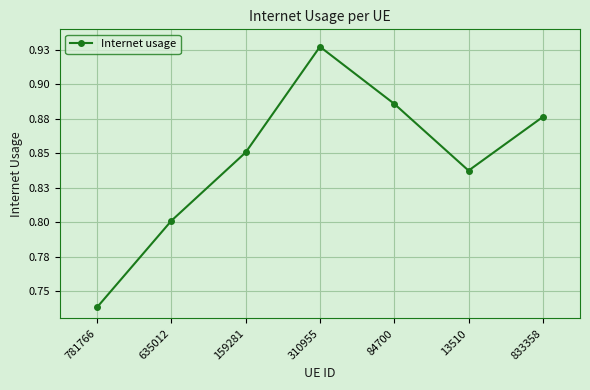

What is the label of the 3rd point from the left?

159281